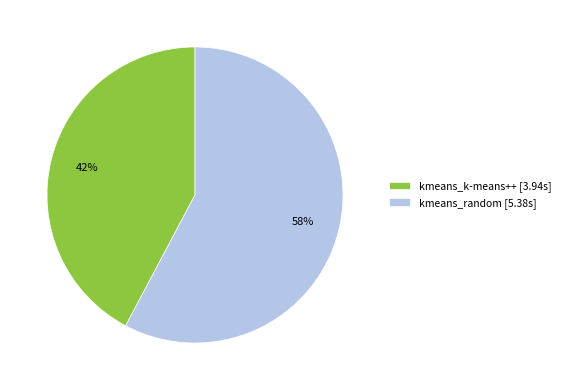

To the nearest percent, what is the average slice percentage?

50%